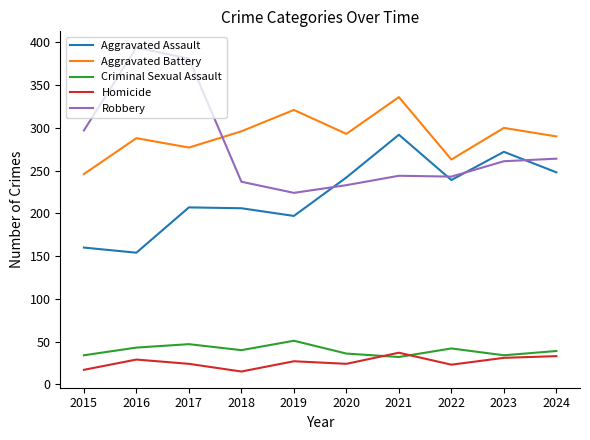

At which label is Robbery closest to 309?

2015